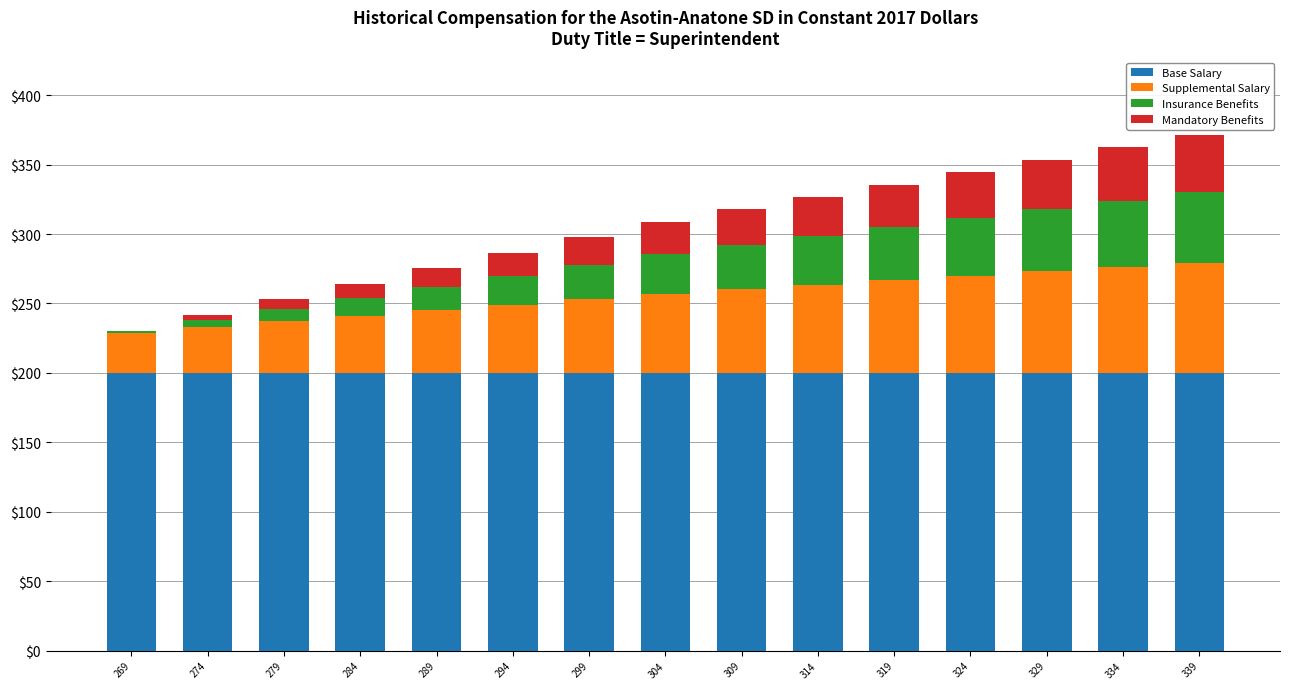

True or false: Base Salary has a value of 81.5 at 284.

False